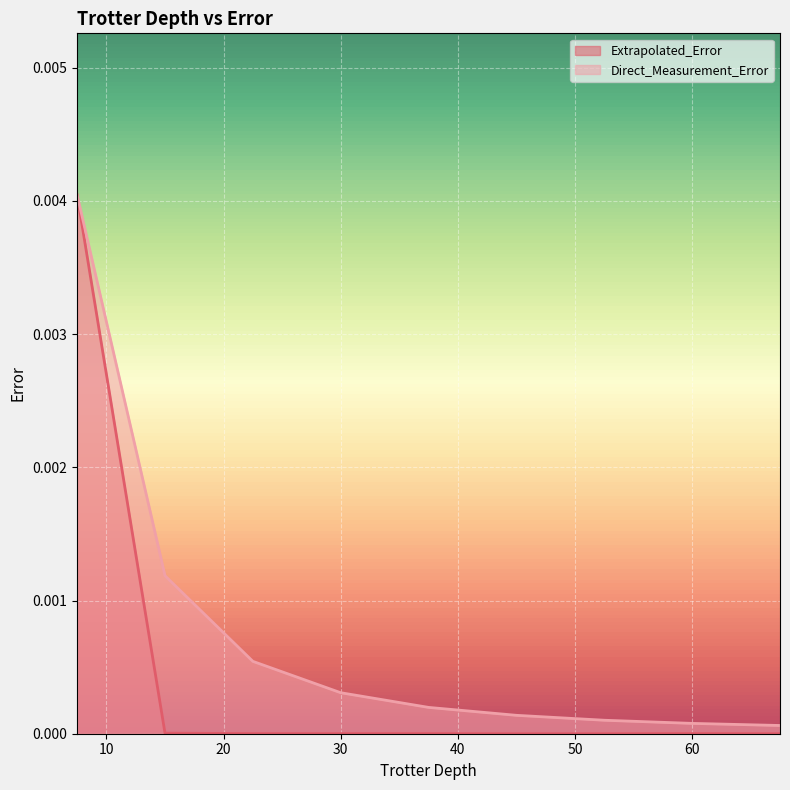

Rank the series by their average value, from highest to lowest.

Direct_Measurement_Error, Extrapolated_Error